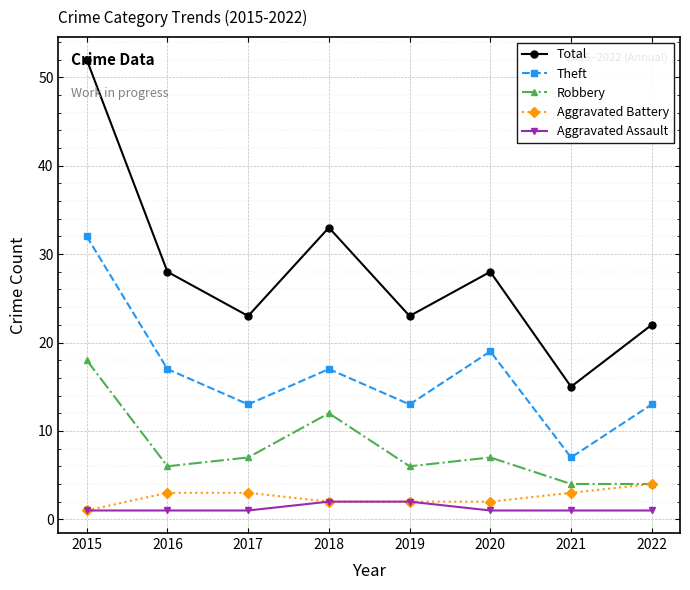

Which series changed the most between 2015 and 2020?

Total